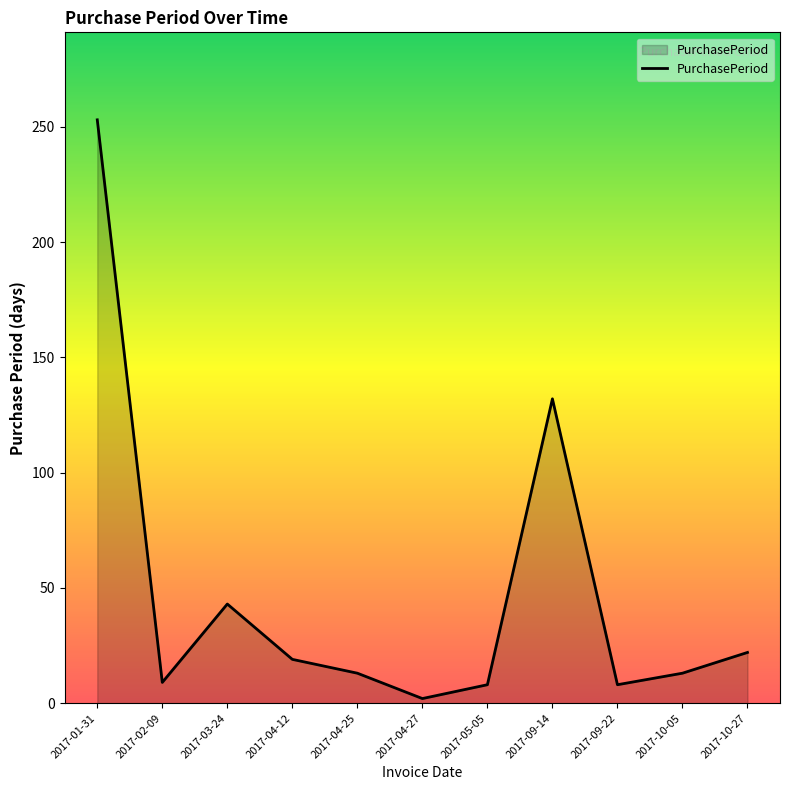

Which category has the highest value across all series?

2017-01-31